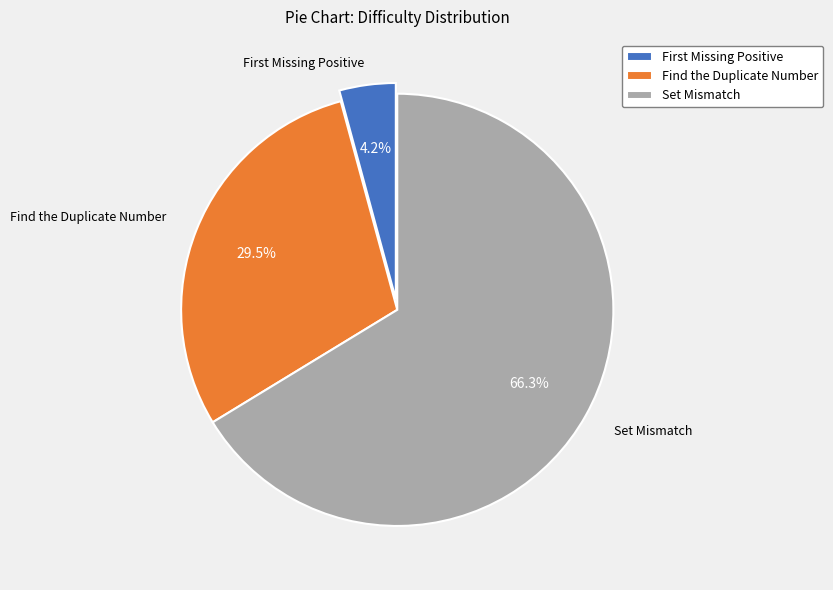

Rank the categories by value from highest to lowest.

Set Mismatch, Find the Duplicate Number, First Missing Positive